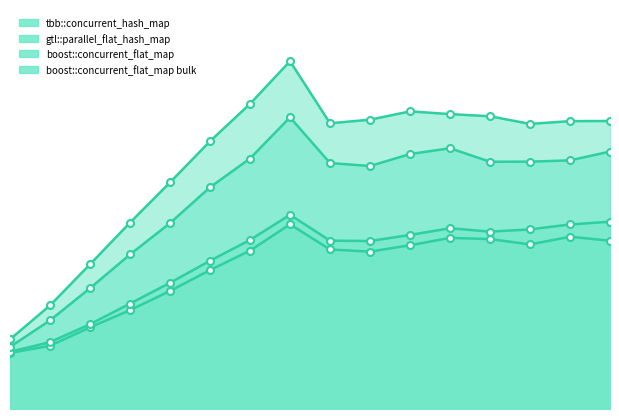

Where is tbb::concurrent_hash_map nearest to the value 13?

5